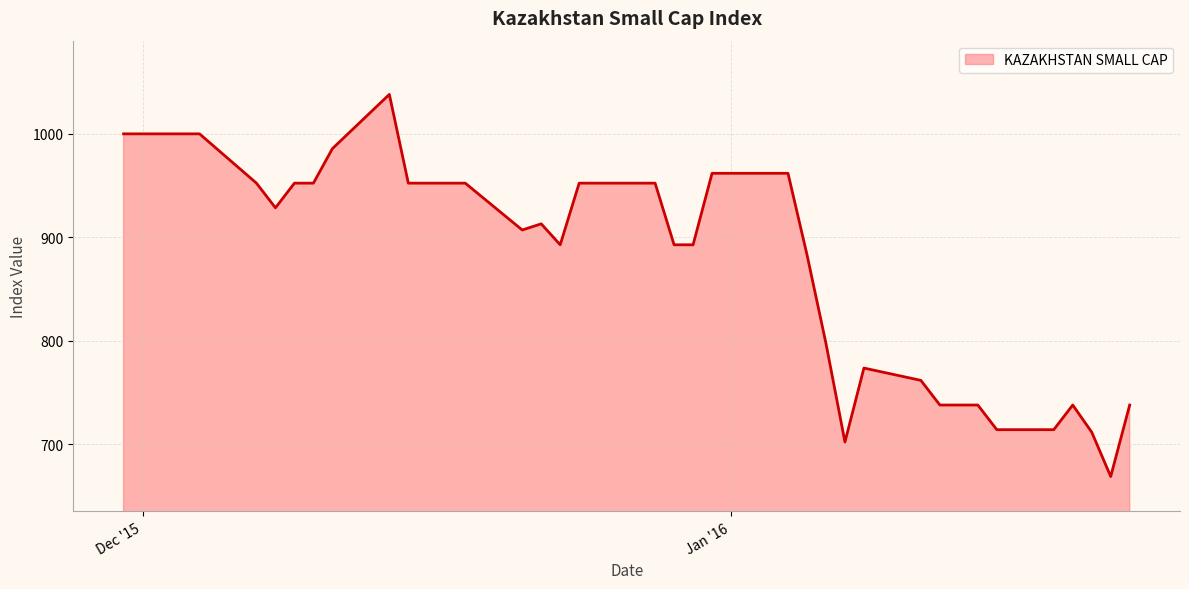

What is the greatest value displayed?

1038.1